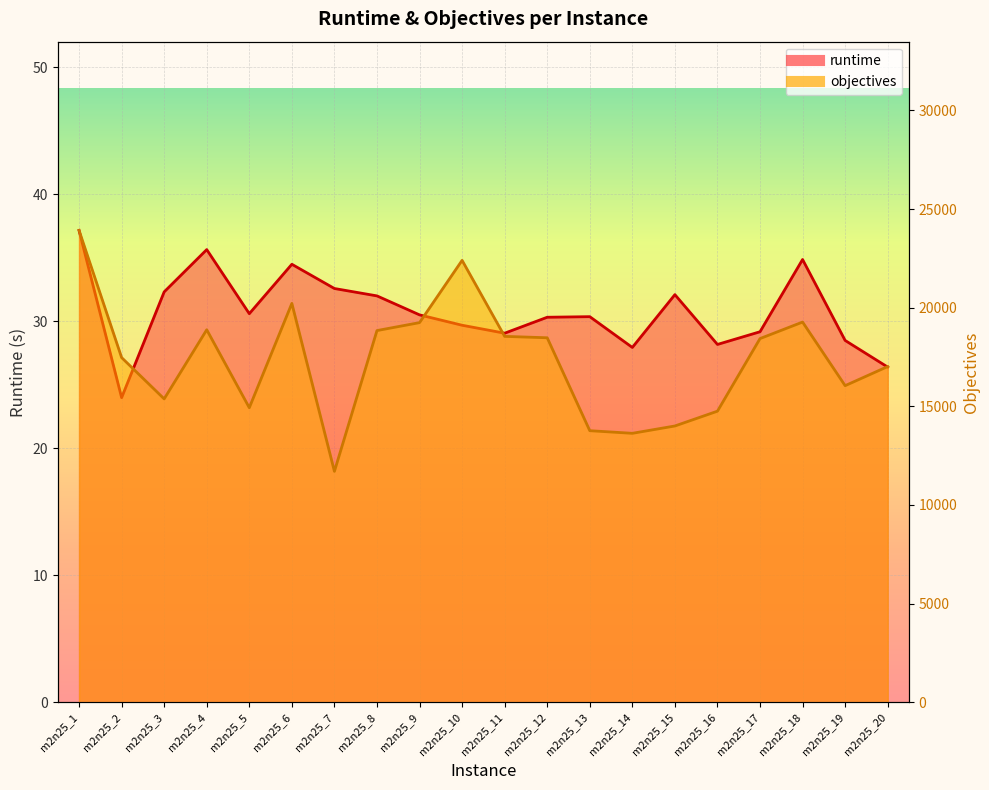

How many categories are shown in the chart?

20